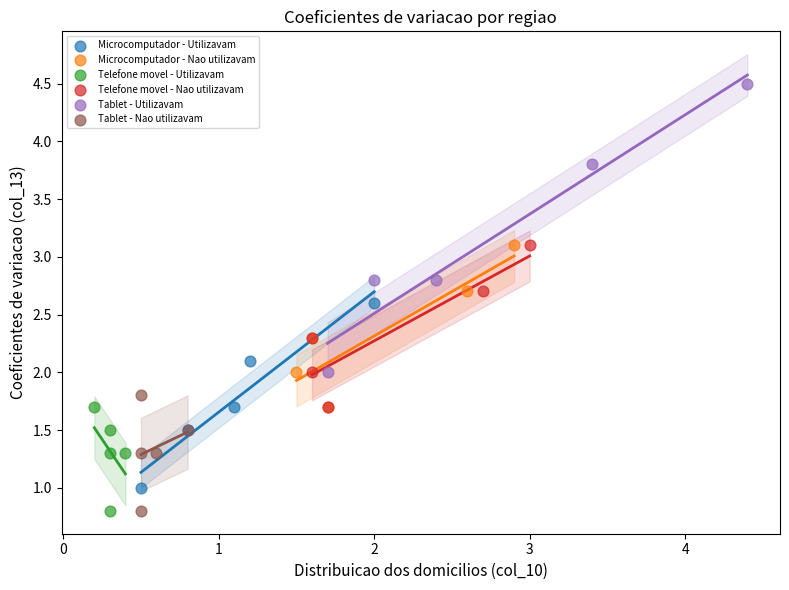

Which series has the widest spread of Y values?

Tablet - Utilizavam